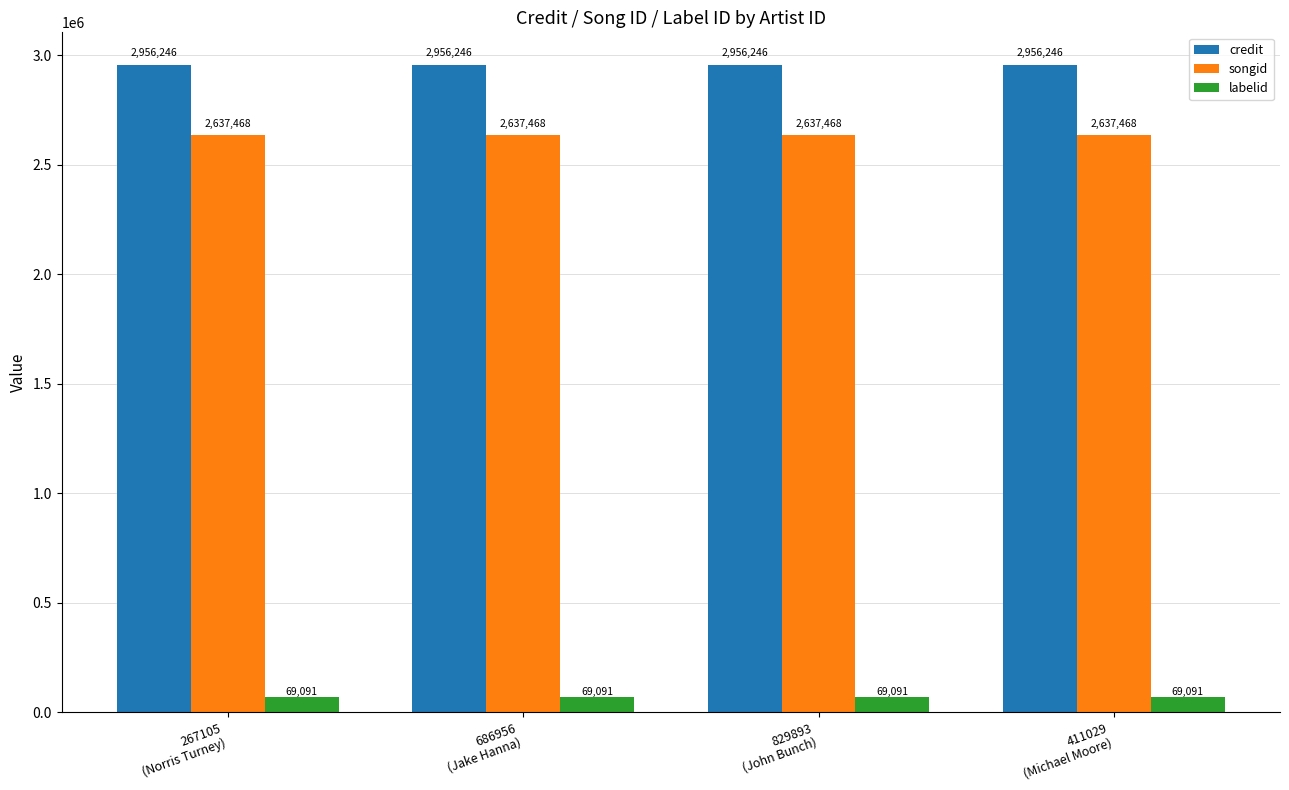

Does the chart contain stacked bars?

No